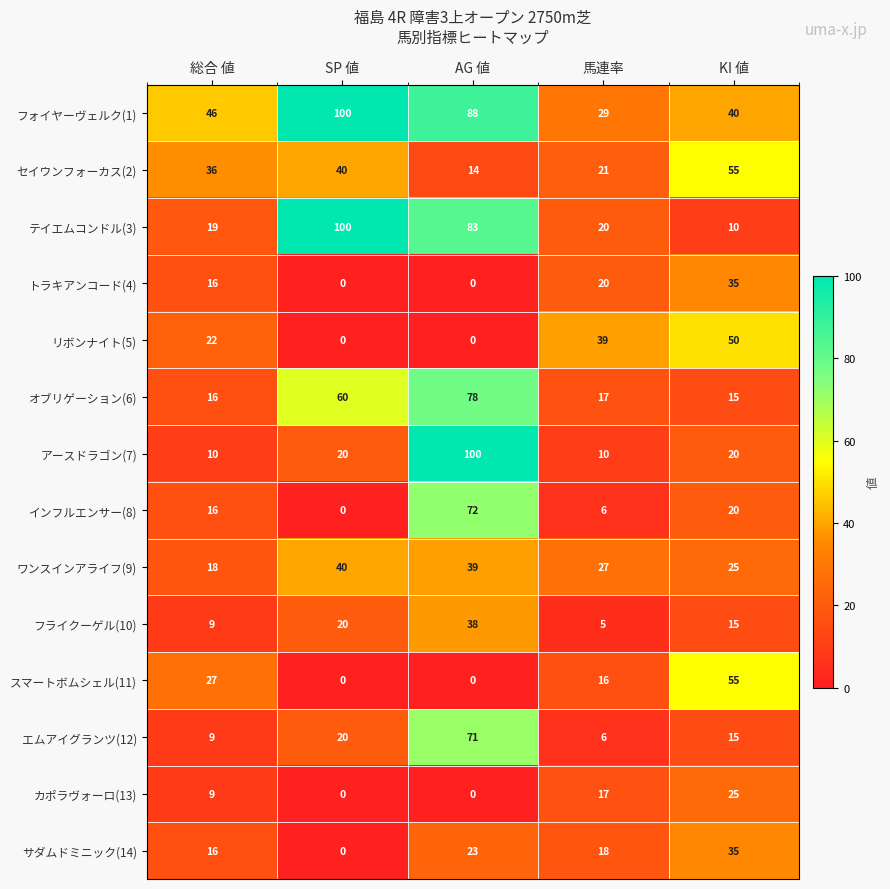

List the labels in order of エムアイグランツ(12) value, smallest first.

馬連率, 総合 値, KI 値, SP 値, AG 値